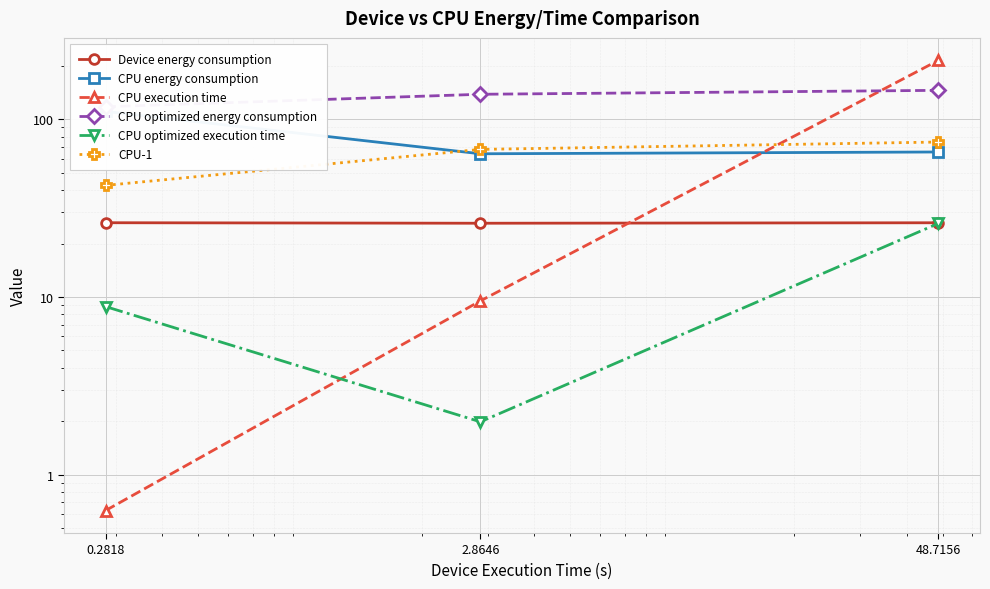

What position from the left is 0.2818?

1